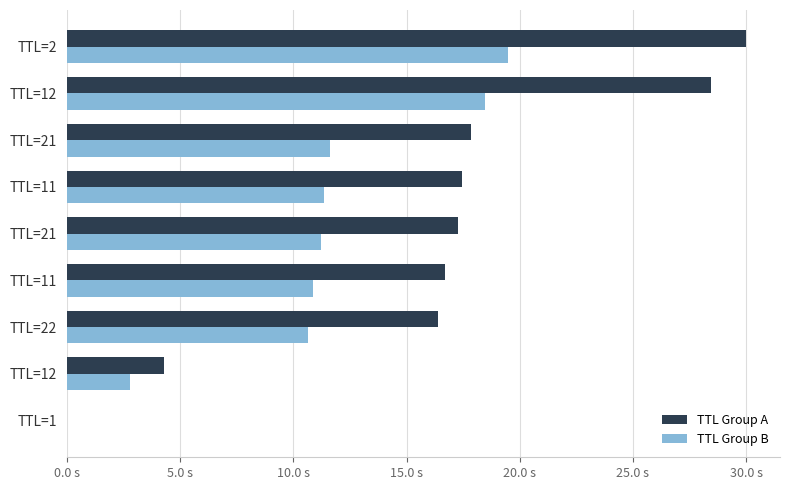

What are all the series names shown in the legend?

TTL Group A, TTL Group B